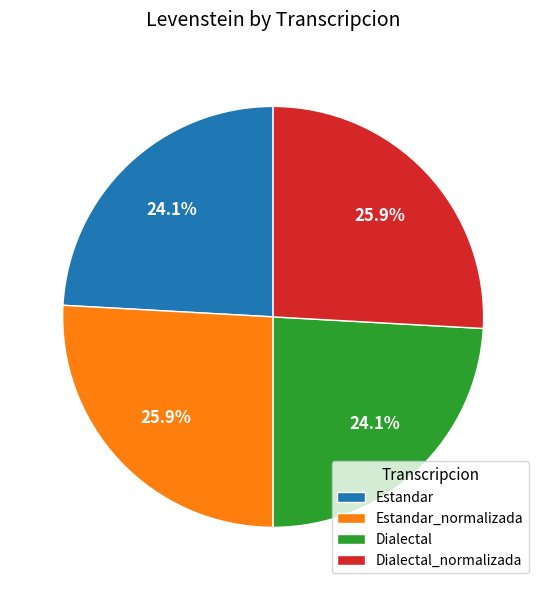

To the nearest percent, what portion does Estandar_normalizada represent?

26%